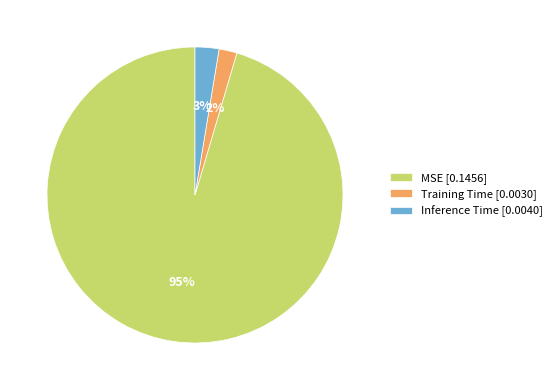

Which slice is the smallest?

Training Time